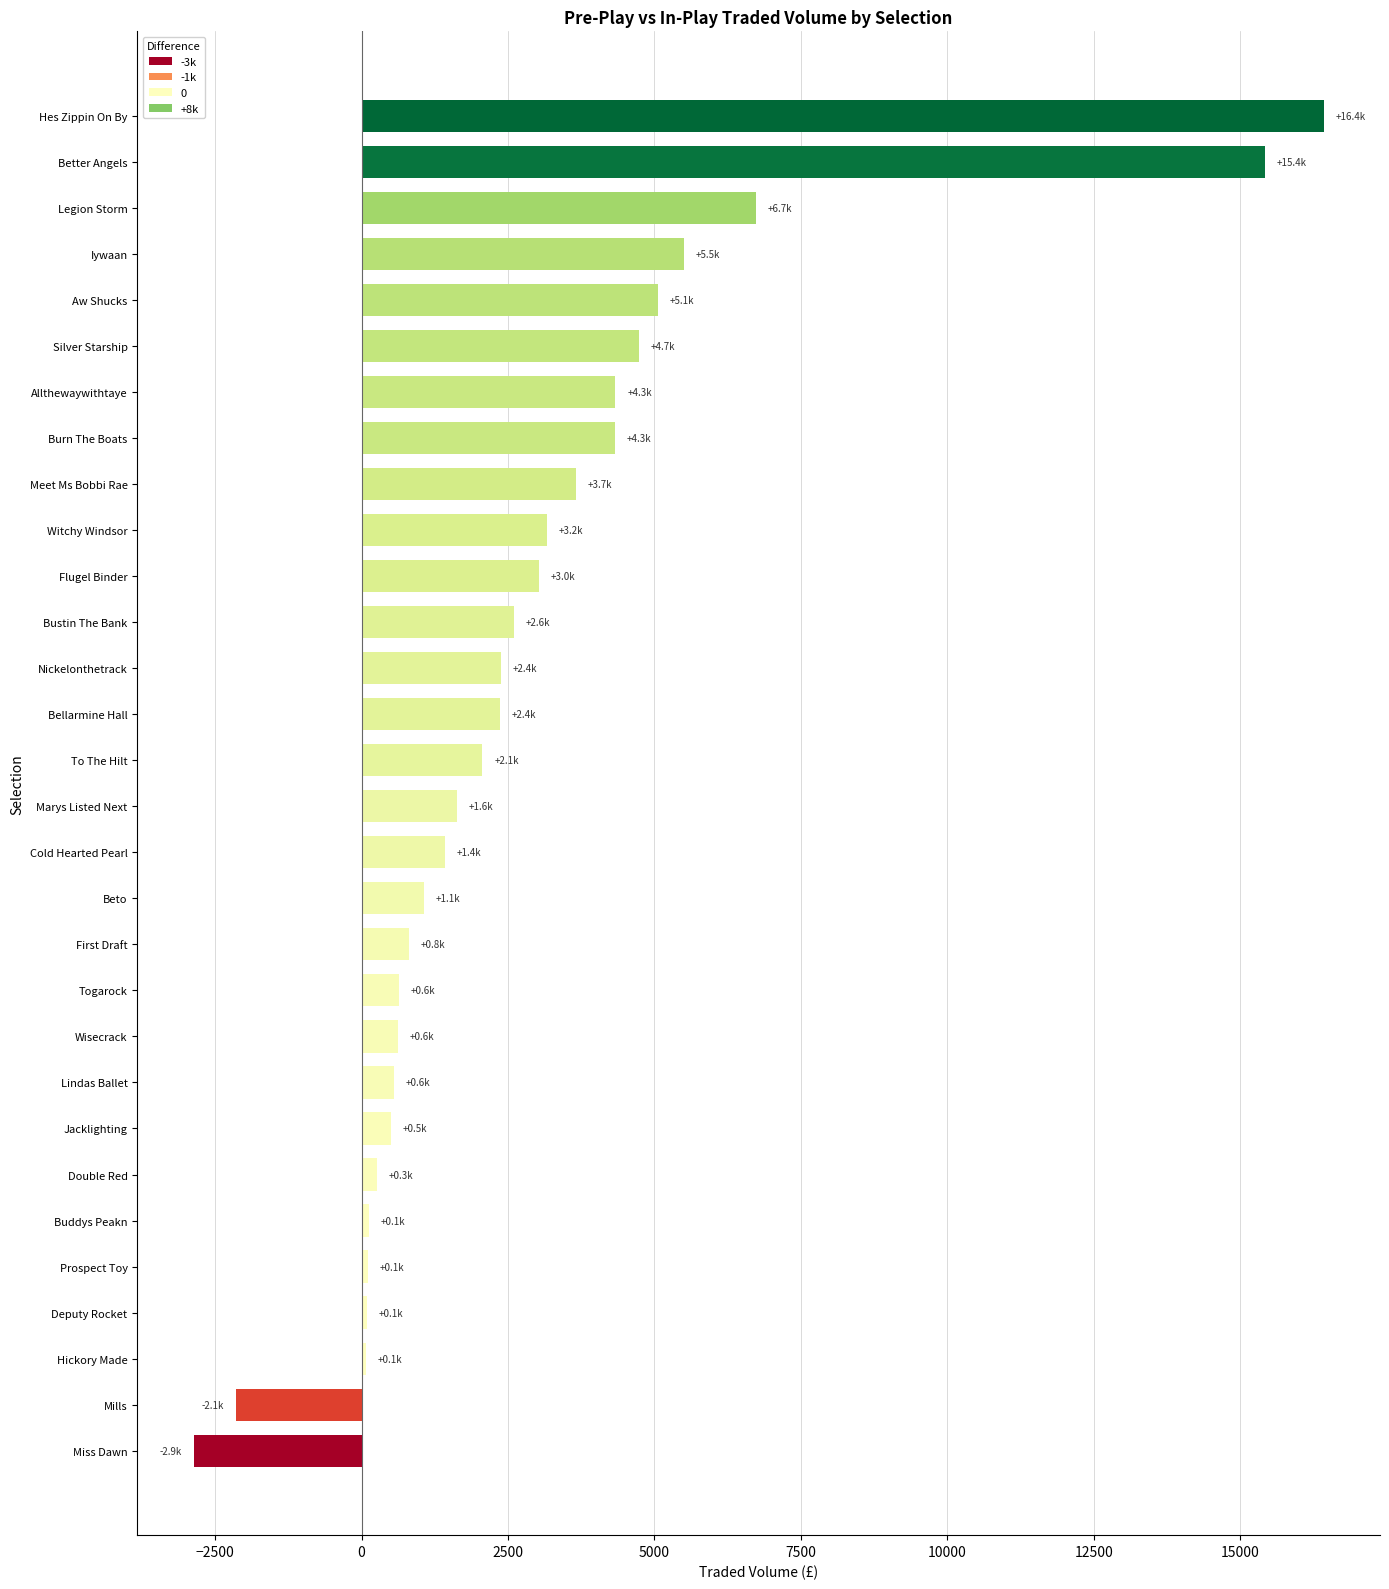

Count the number of values greater than 2062.

15